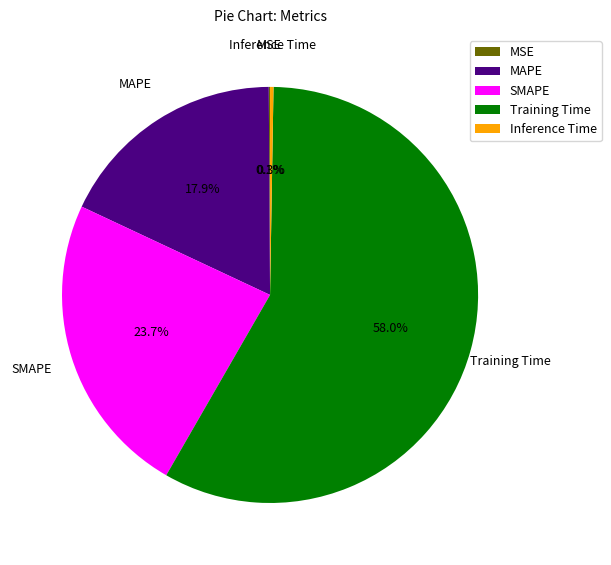

What percentage is the SMAPE slice, to the nearest percent?

24%